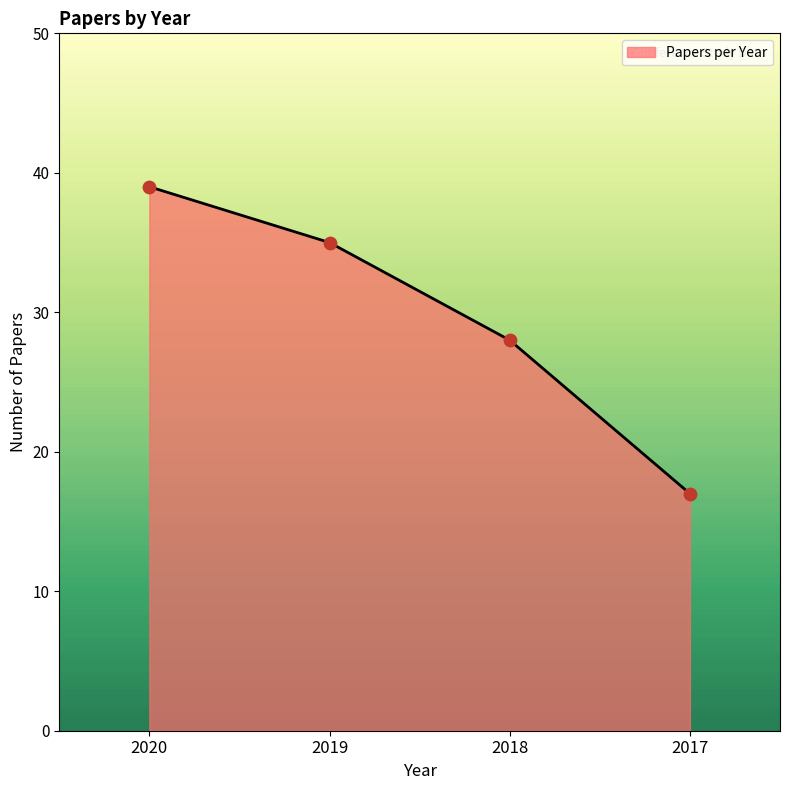

What is the change in value from 2019 to 2018?

-7